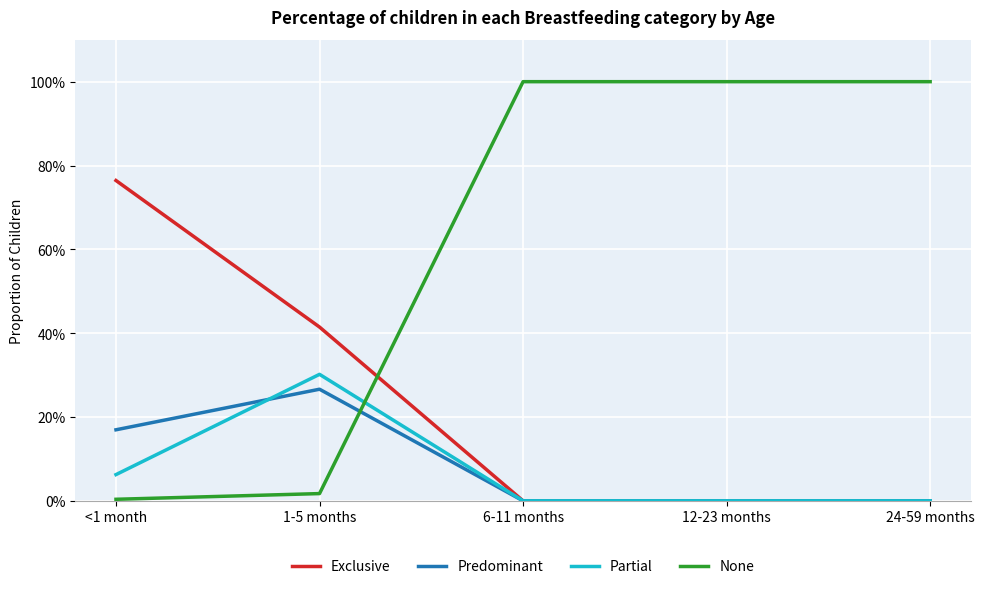

What are all the series names shown in the legend?

Exclusive, Predominant, Partial, None